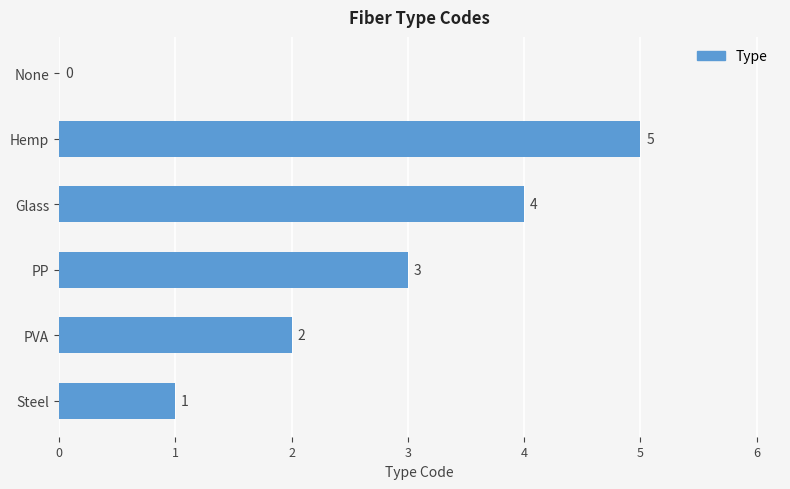

Which label corresponds to the largest value in the chart?

Hemp